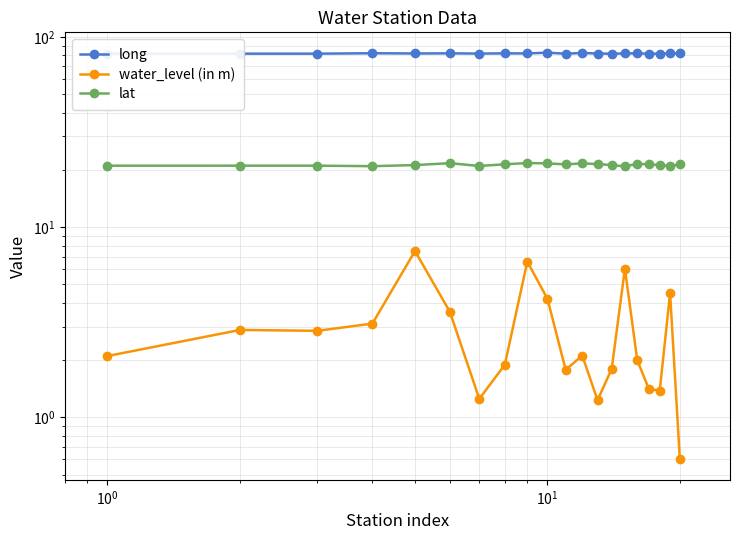

What is the maximum value shown in the chart?

82.7